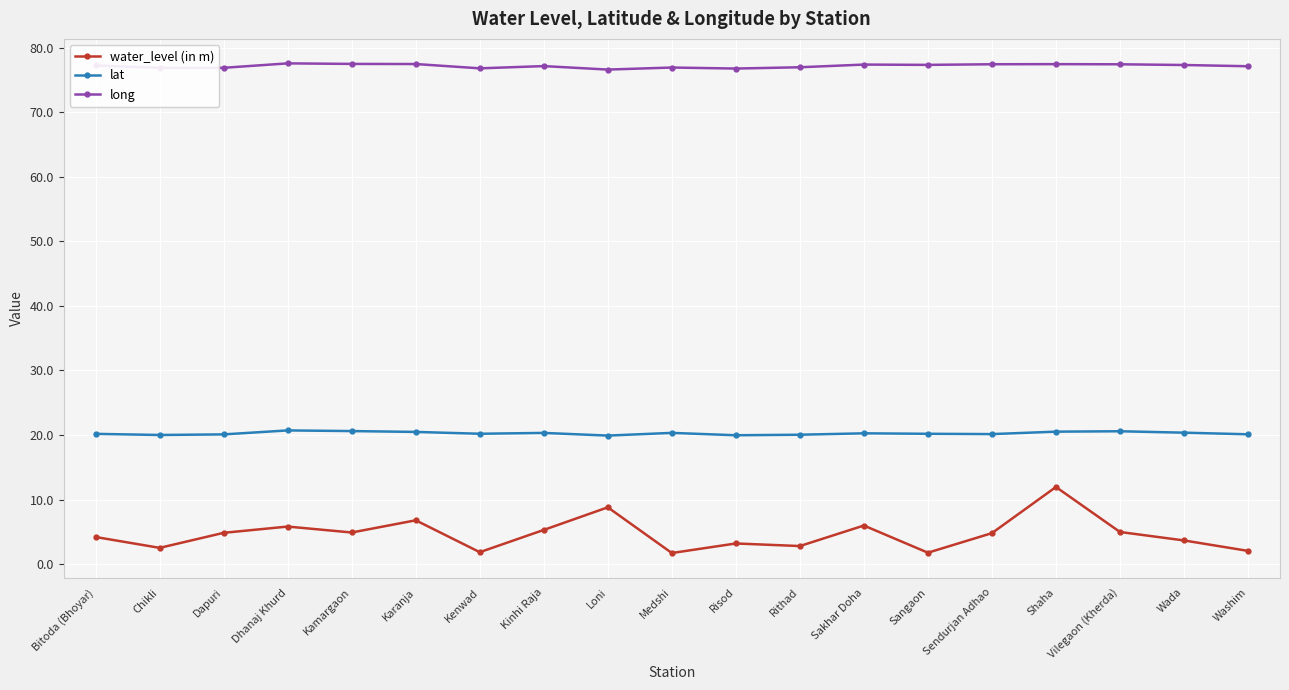

How many distinct data groups are displayed?

3